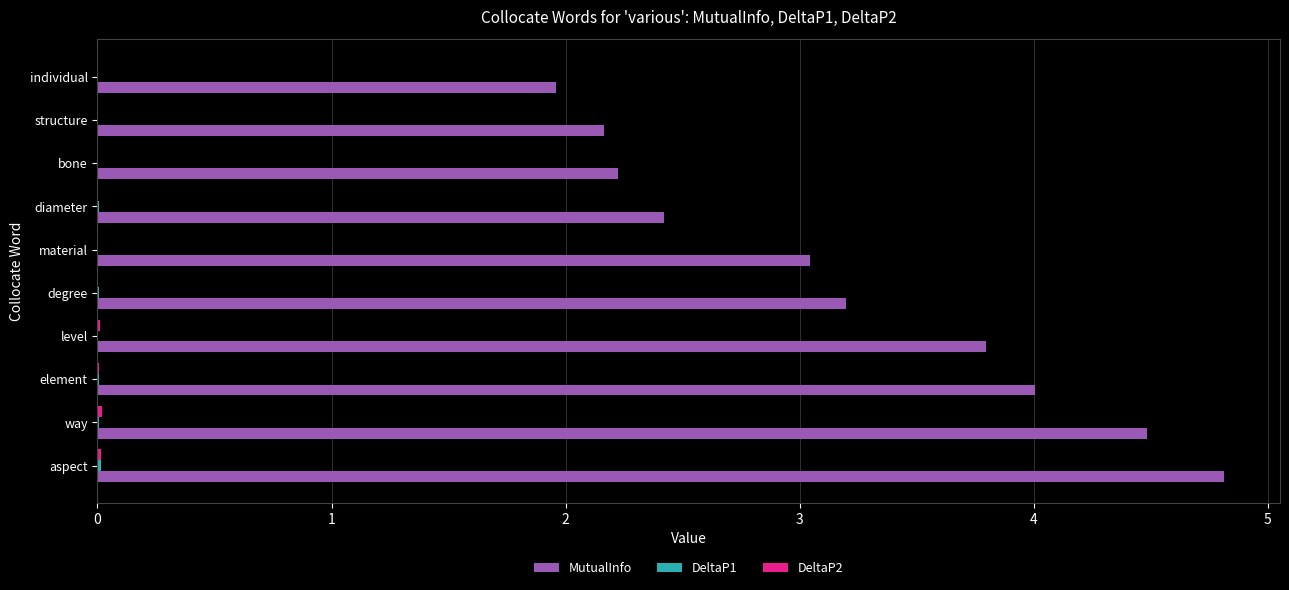

Which series has the largest total across all categories?

MutualInfo